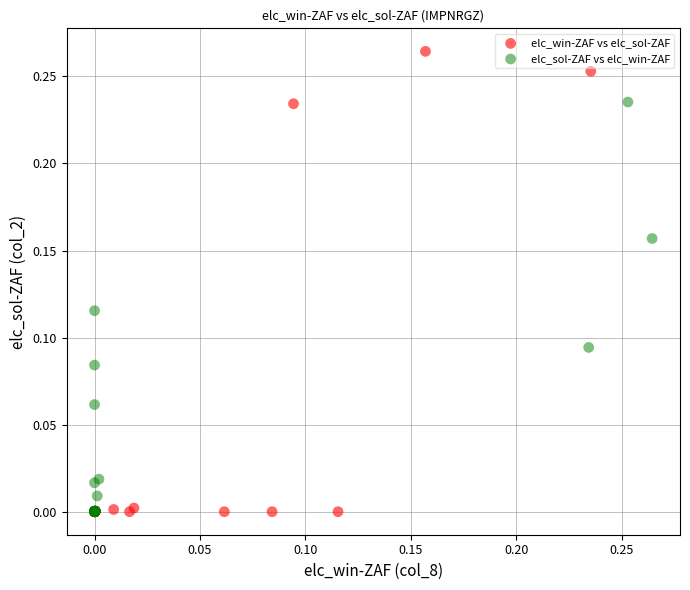

What are all the series names shown in the legend?

elc_win-ZAF vs elc_sol-ZAF, elc_sol-ZAF vs elc_win-ZAF